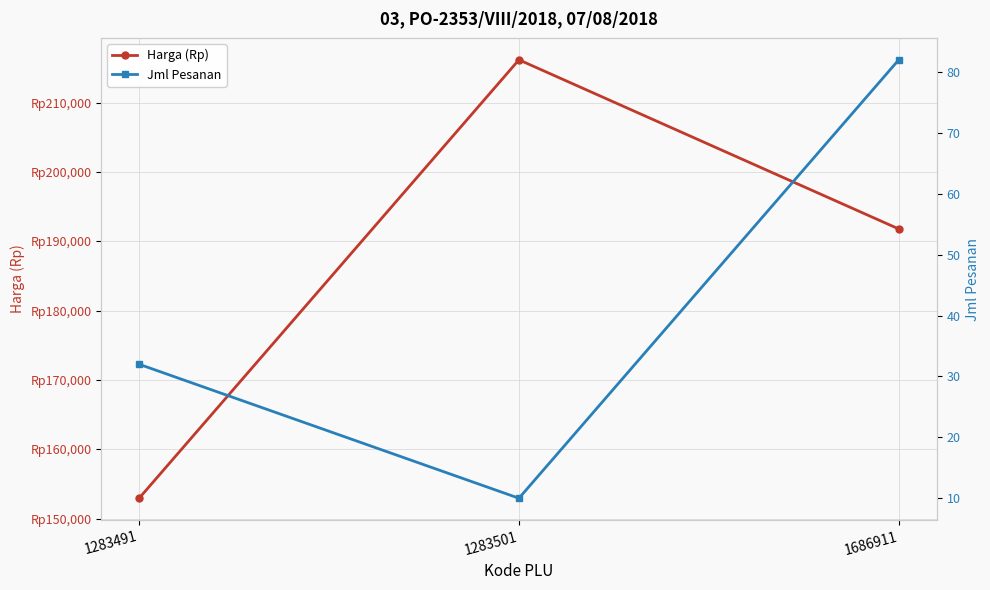

Where does the Harga (Rp) series first go above 191800?

1283501